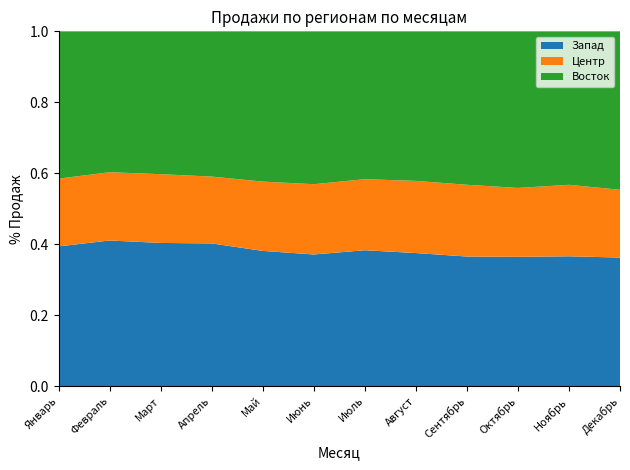

Reading left to right, extract all data points from this chart.

Запад: Январь=214030	Февраль=224948	Март=219210	Апрель=217347	Май=208045	Июнь=200201	Июль=204767	Август=198639	Сентябрь=198558	Октябрь=197498	Ноябрь=198213	Декабрь=197343
Центр: Январь=103832	Февраль=105498	Март=105312	Апрель=101842	Май=106716	Июнь=106928	Июль=107134	Август=107753	Сентябрь=110017	Октябрь=105267	Ноябрь=109227	Декабрь=104054
Восток: Январь=225732	Февраль=217703	Март=218783	Апрель=221332	Май=231296	Июнь=232567	Июль=222910	Август=223328	Сентябрь=235186	Октябрь=239329	Ноябрь=234400	Декабрь=243325